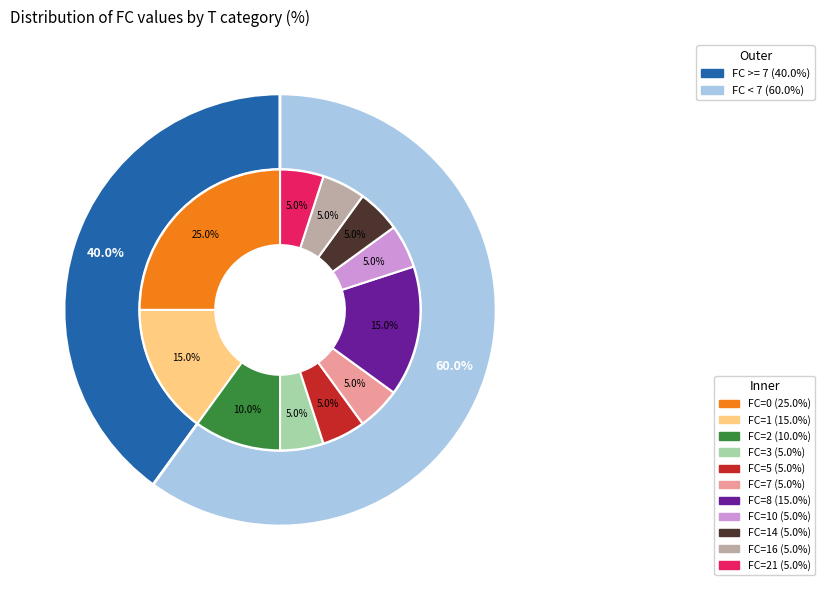

Does 5 represent more than half of the total?

No